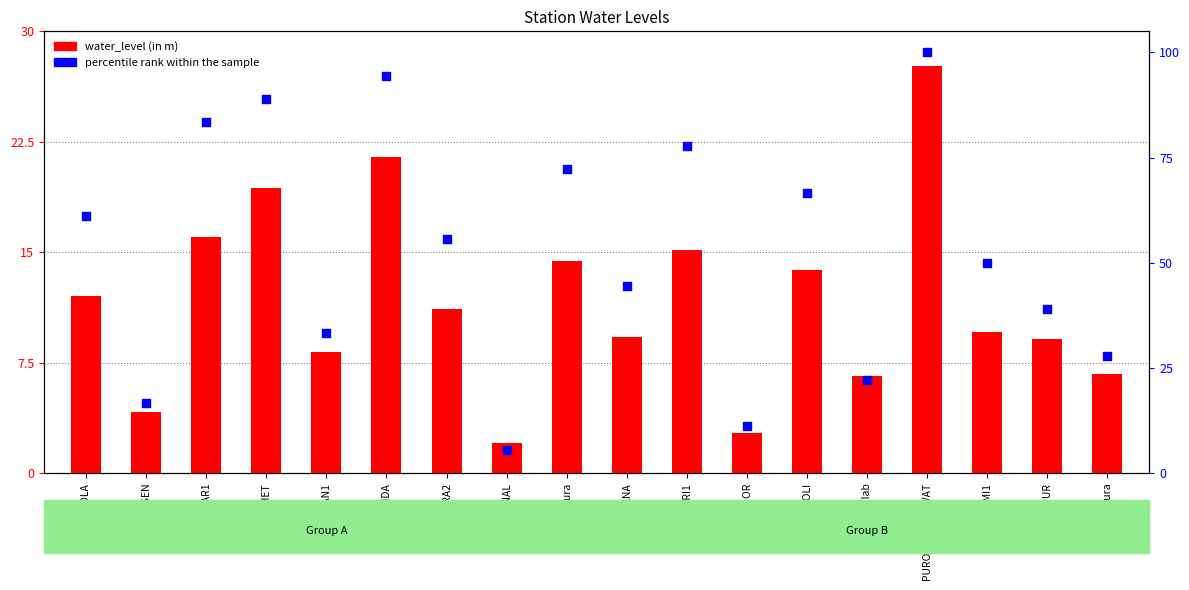

Is the value of water_level (in m) at PUROHITOKASAVAT greater than the value of percentile rank within the sample at PUROHITOKASAVAT?

No